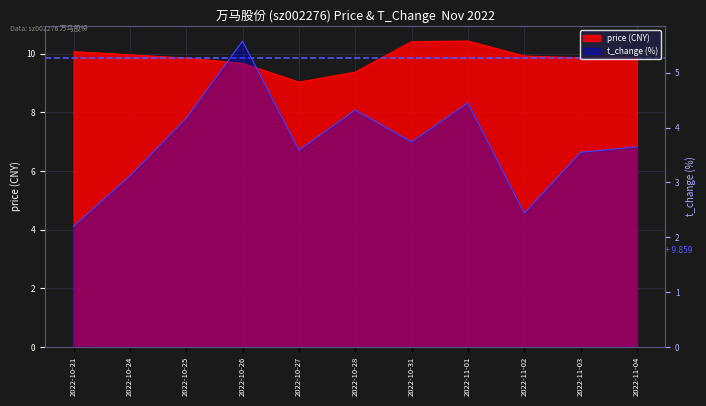

The value of price at 2022-11-01 is 7.1. True or false?

False